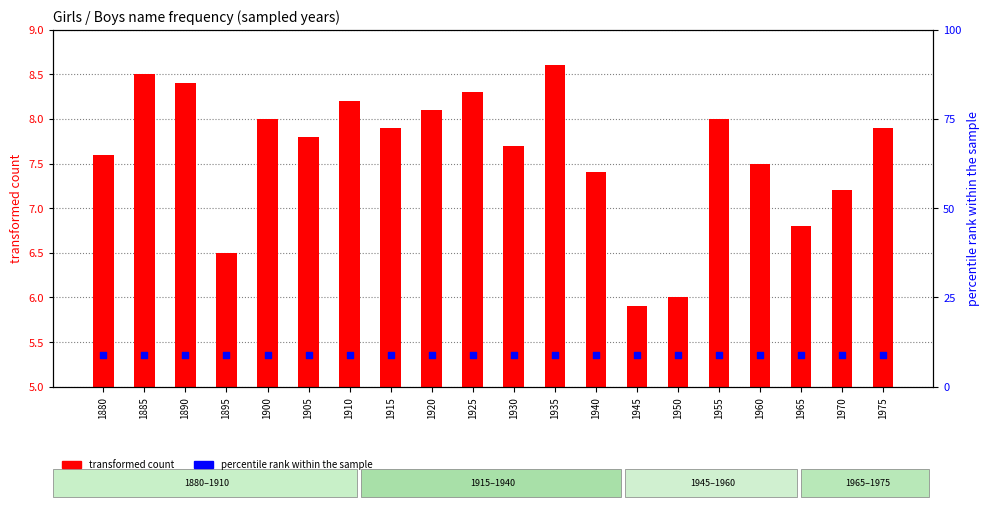

What is the total value across all series at 1930?

16.7